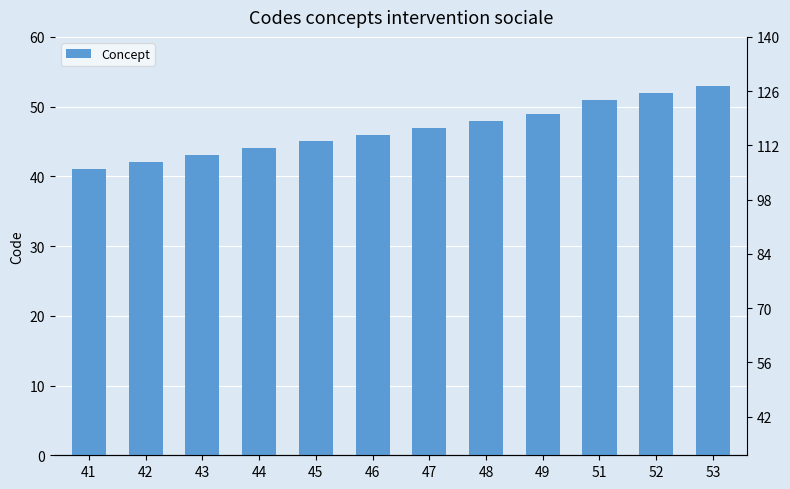

What is the change in value from 45 to 52?

+7